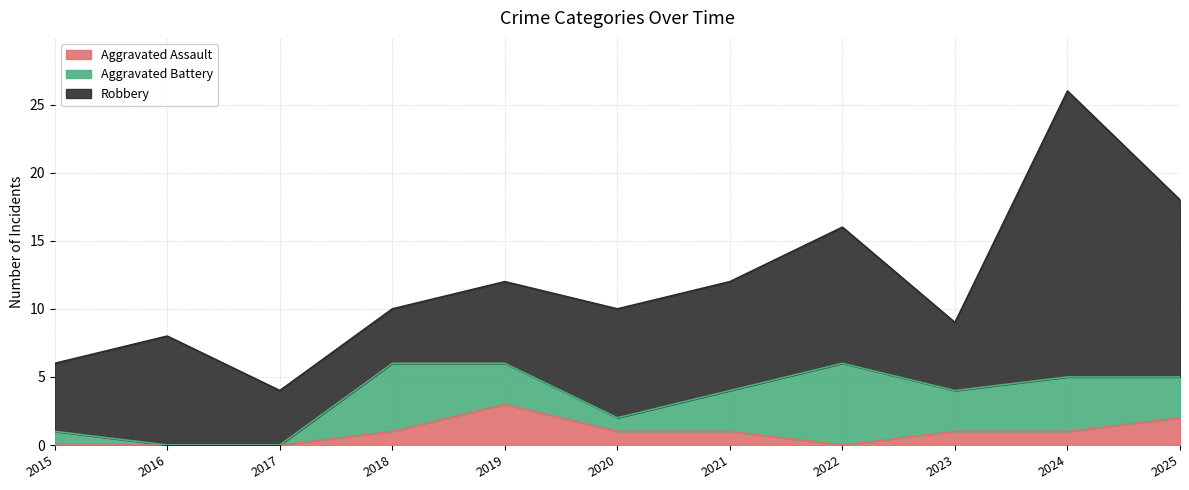

Between 2021 and 2023, which series saw the biggest shift?

Robbery